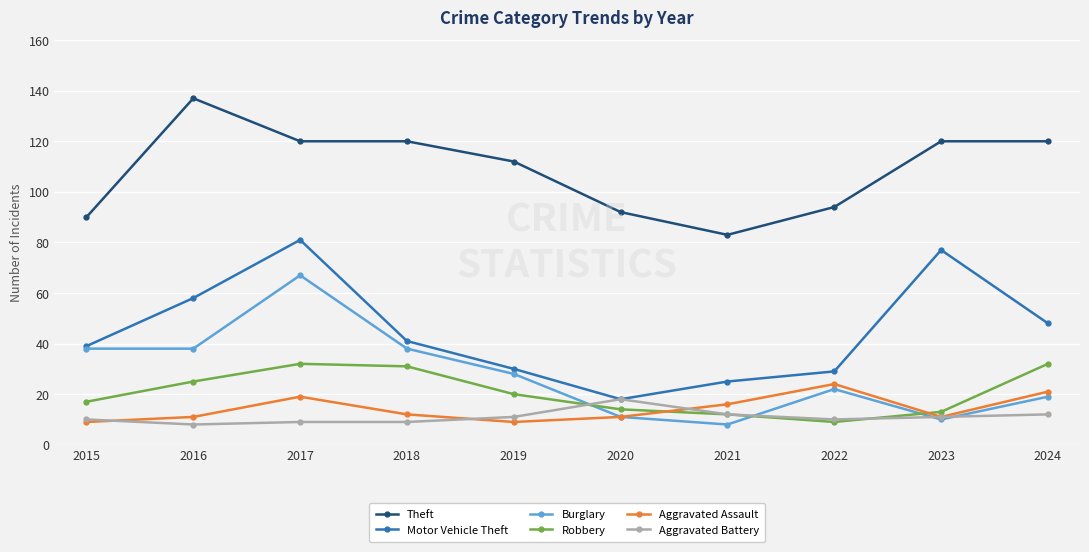

At which category is the sum across all series the highest?

2017